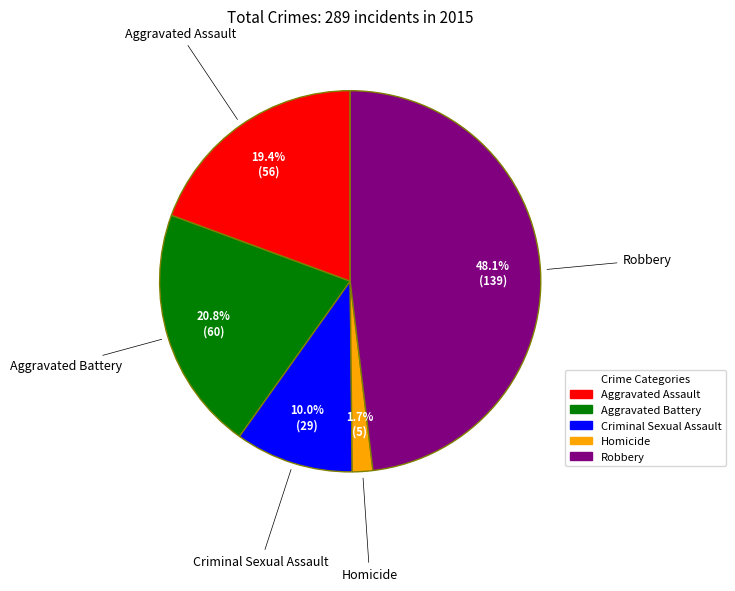

Combined, what portion of the pie is Aggravated Battery and Criminal Sexual Assault?

30.8%